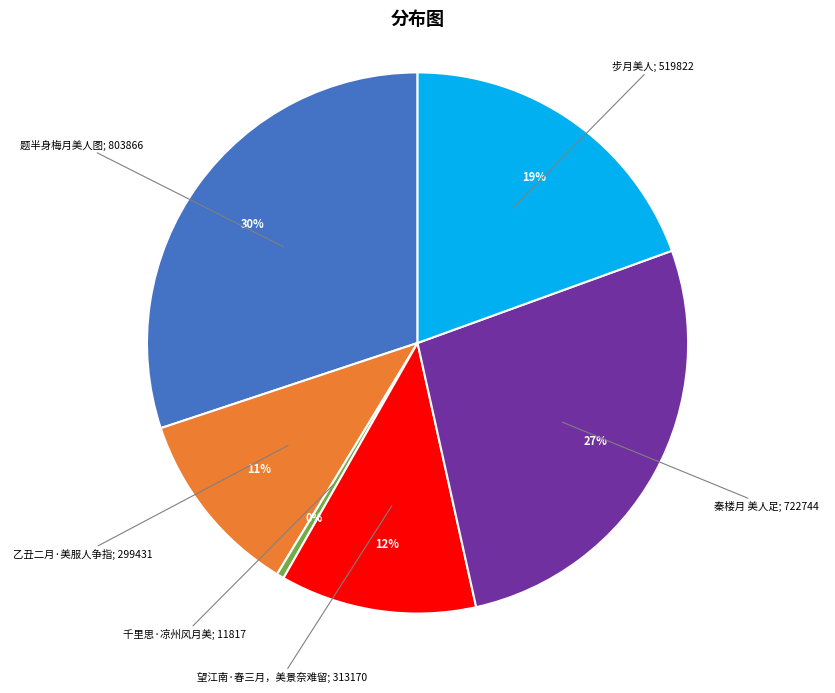

Is there a majority slice in this chart?

No